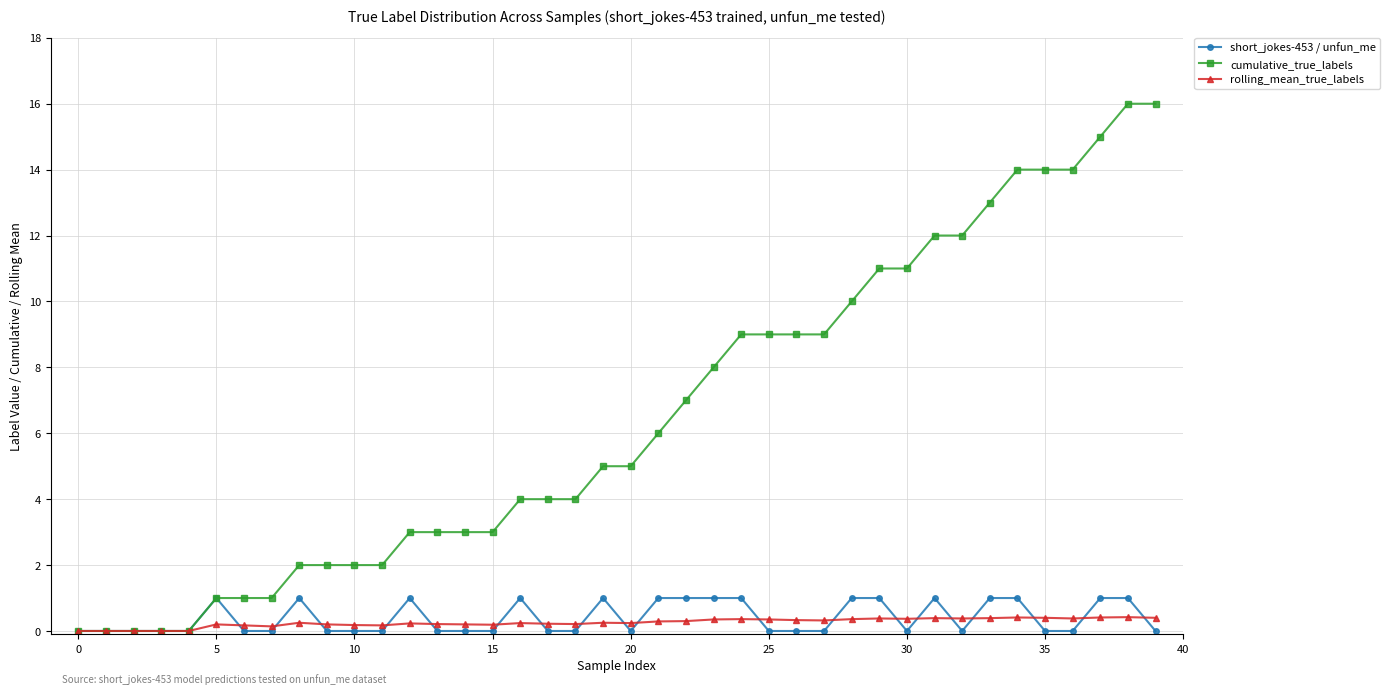

Which series has the largest total across all categories?

cumulative_true_labels